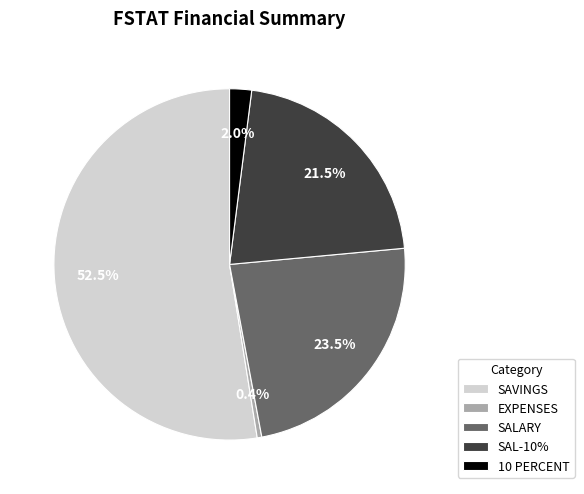

Combined, do SAL-10% and EXPENSES account for over 50%?

No